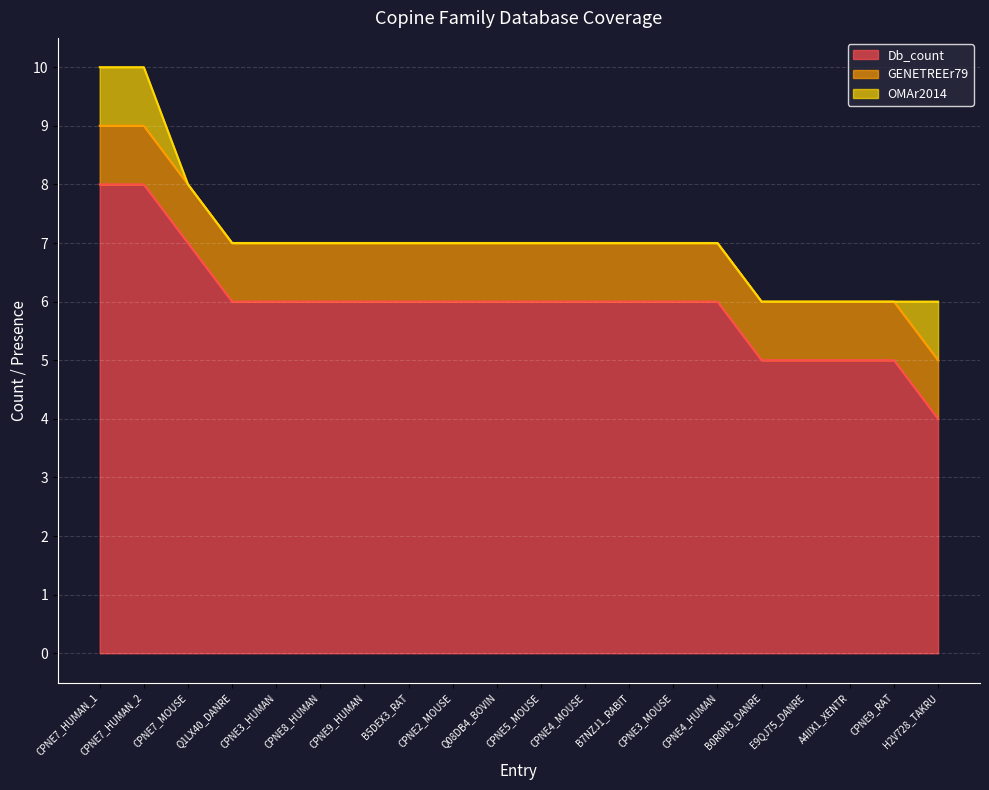

The value of OMAr2014 at CPNE5_MOUSE is 1. True or false?

False